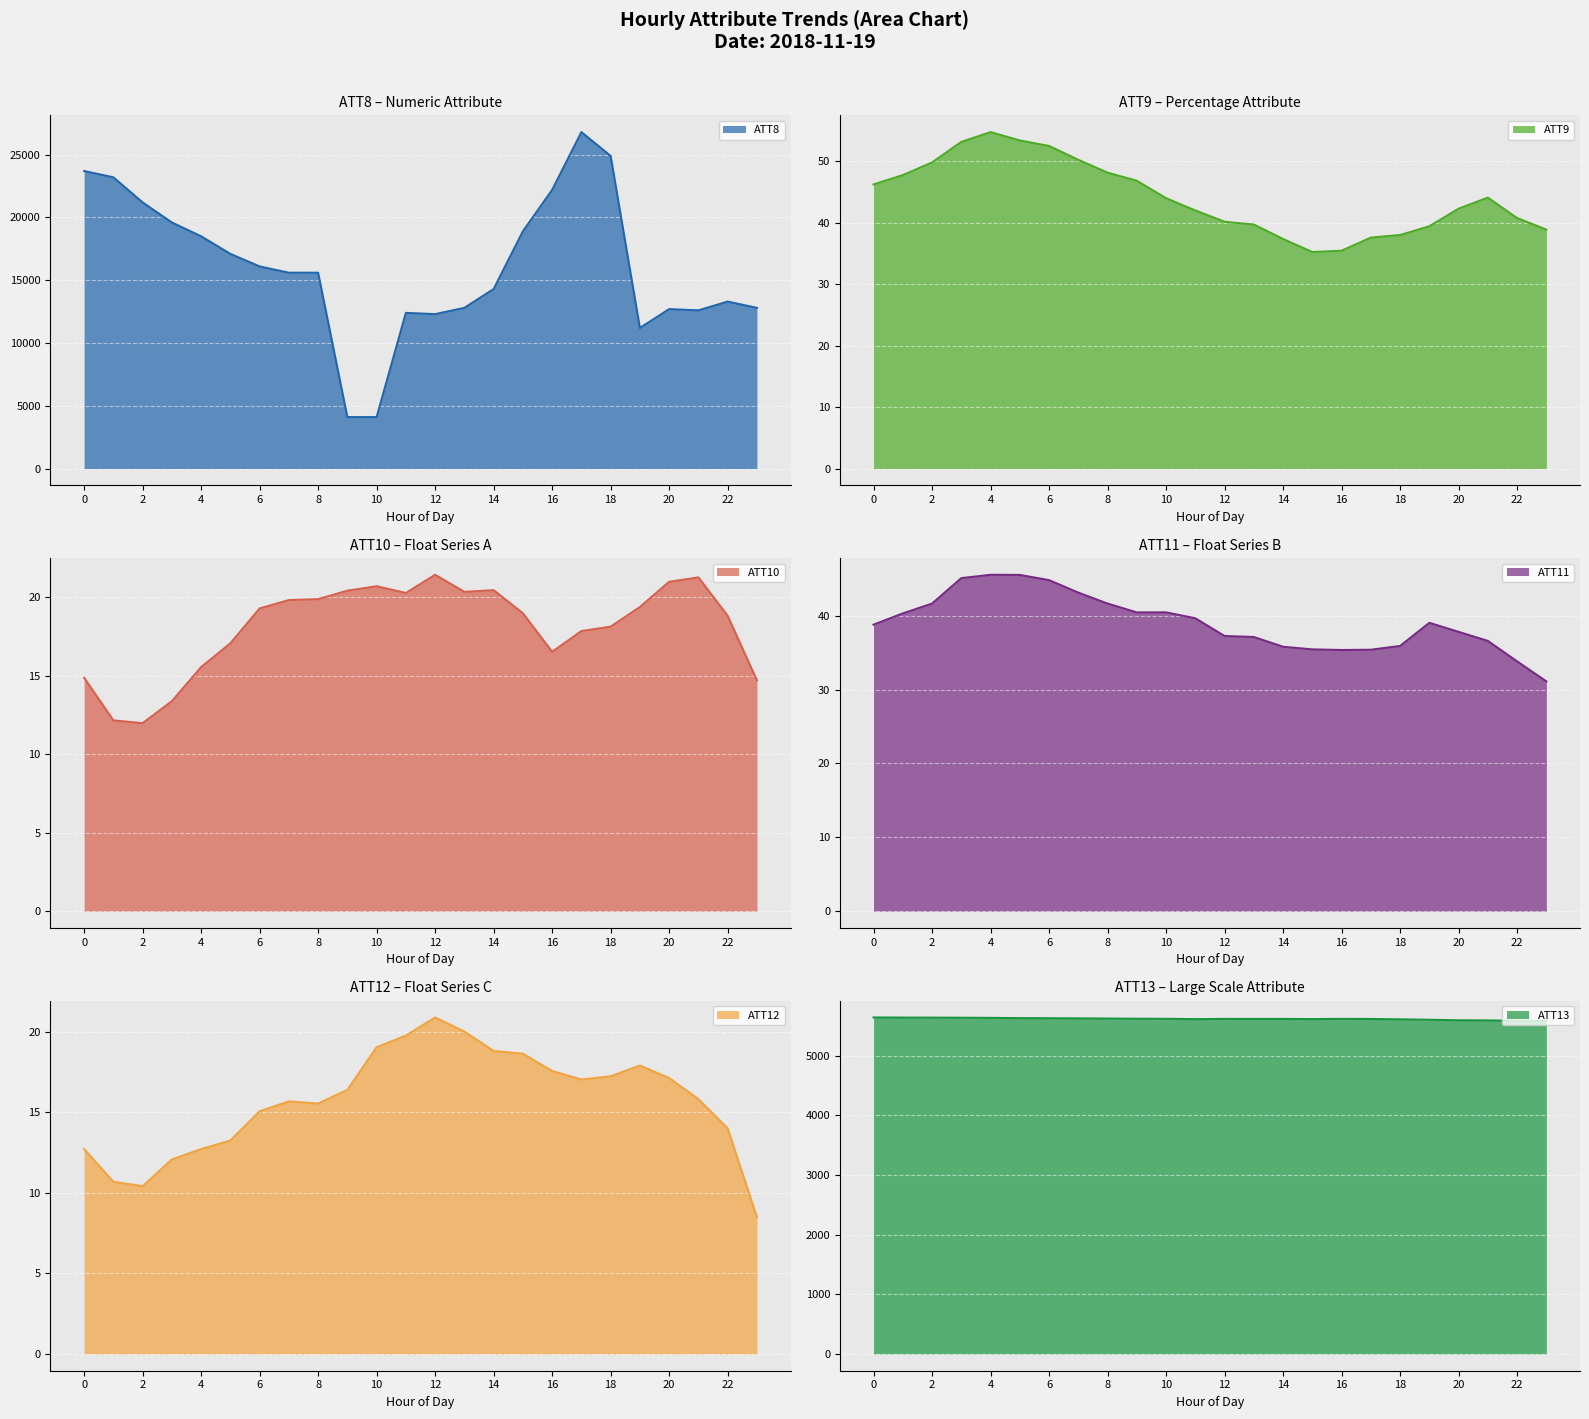

Rank the series by their maximum value, from lowest to highest.

ATT12, ATT10, ATT11, ATT9, ATT13, ATT8